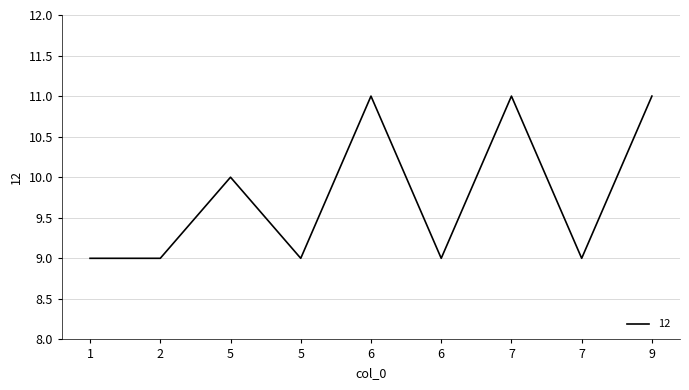

True or false: the data has more than 1 interior local peaks.

True